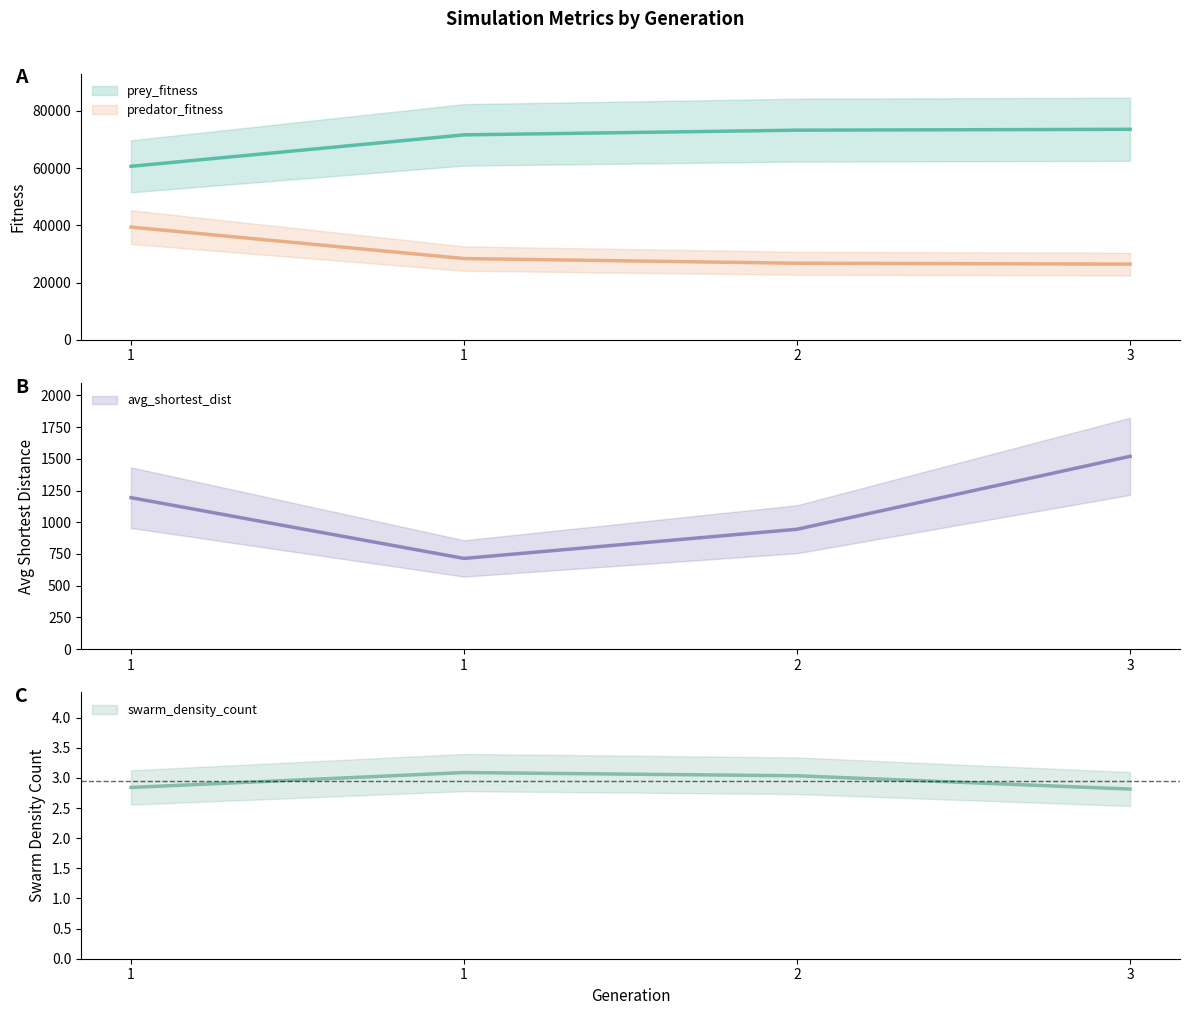

What are all the series names shown in the legend?

prey_fitness, predator_fitness, avg_shortest_dist, swarm_density_count